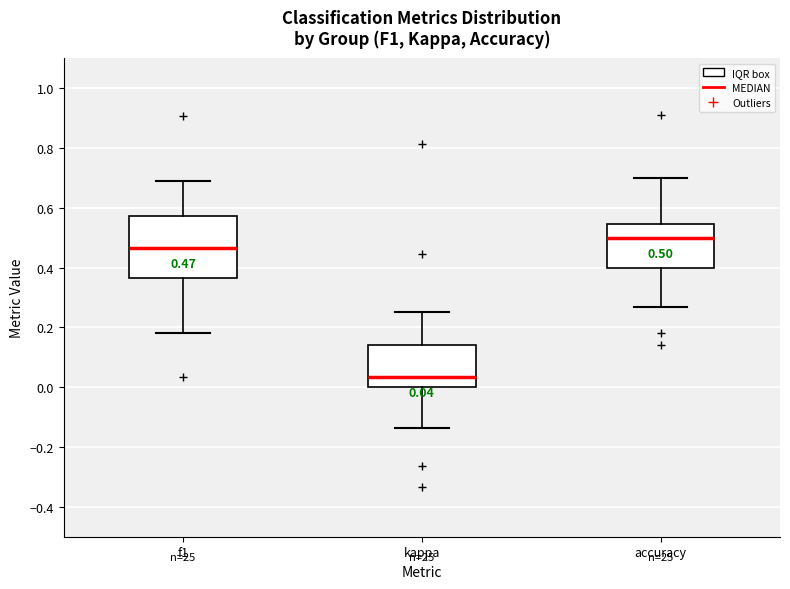

Which box is the tallest, from its lower edge to its upper edge?

f1